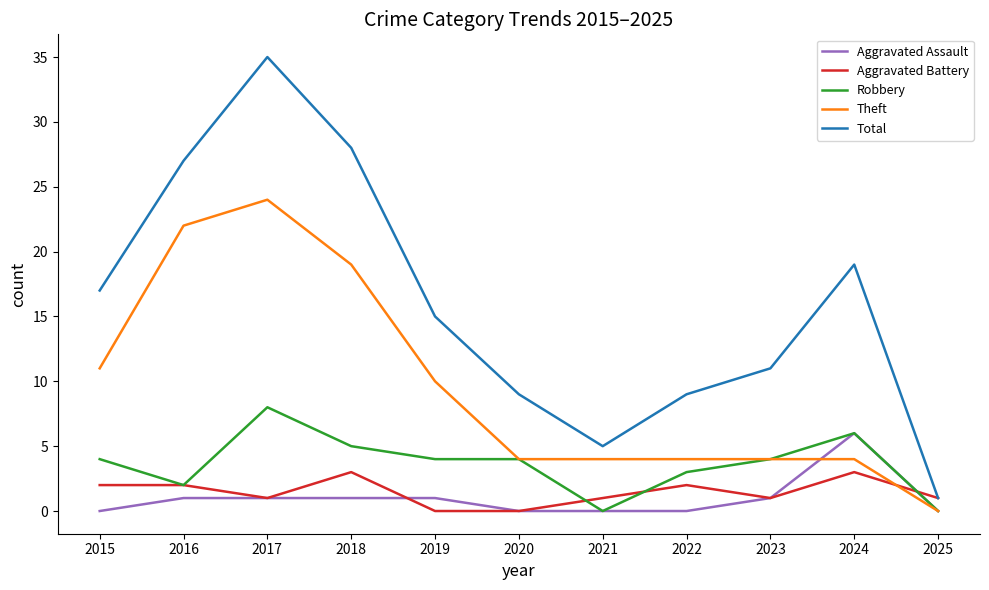

Where is Theft nearest to the value 12?

2015